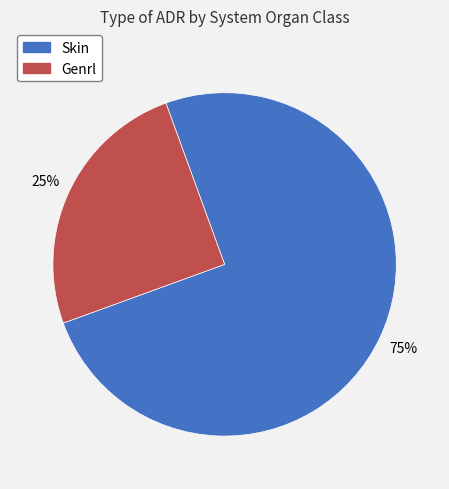

Is Skin the majority of the pie?

Yes